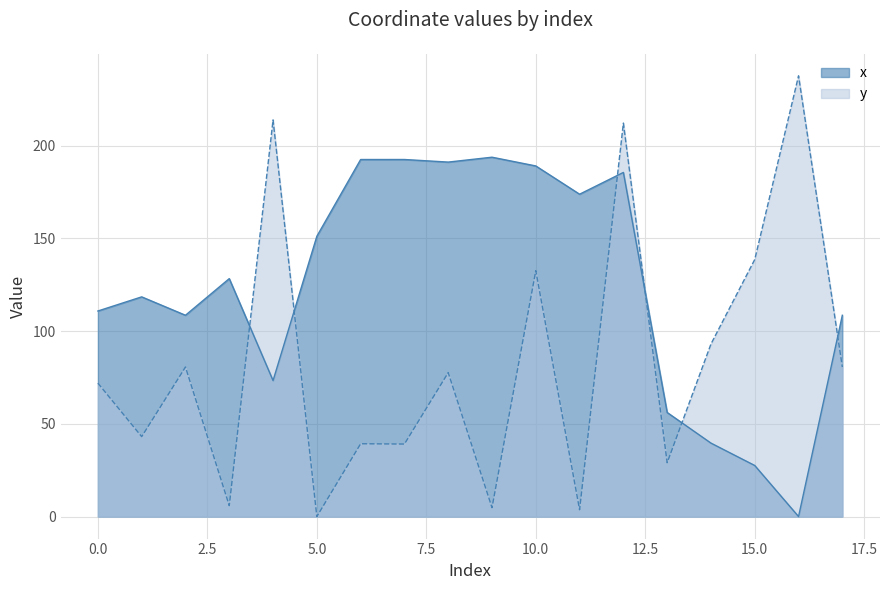

What is the value of the y point at the 15th from the left?

93.0